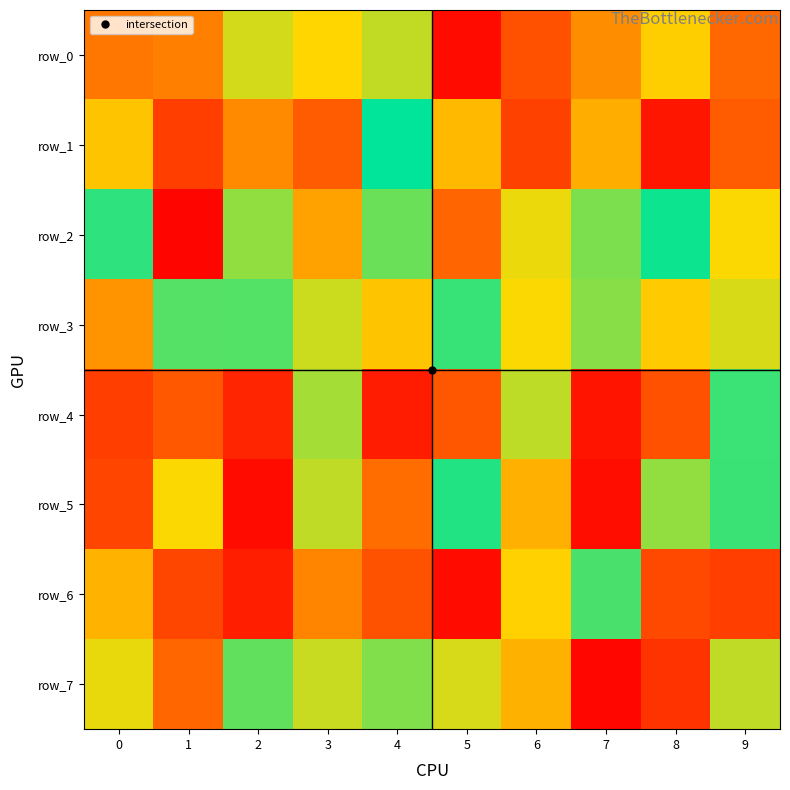

What is the sum of the row_5 values at 4 and 0?

579315